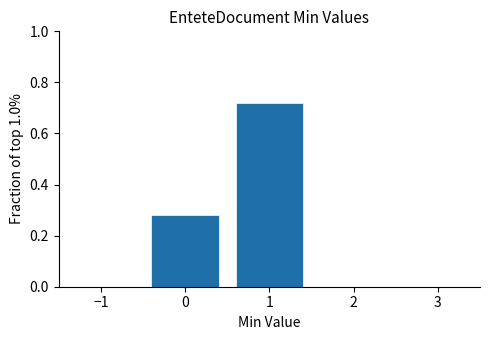

What is the sum of the values at 1 and 0?

1.0